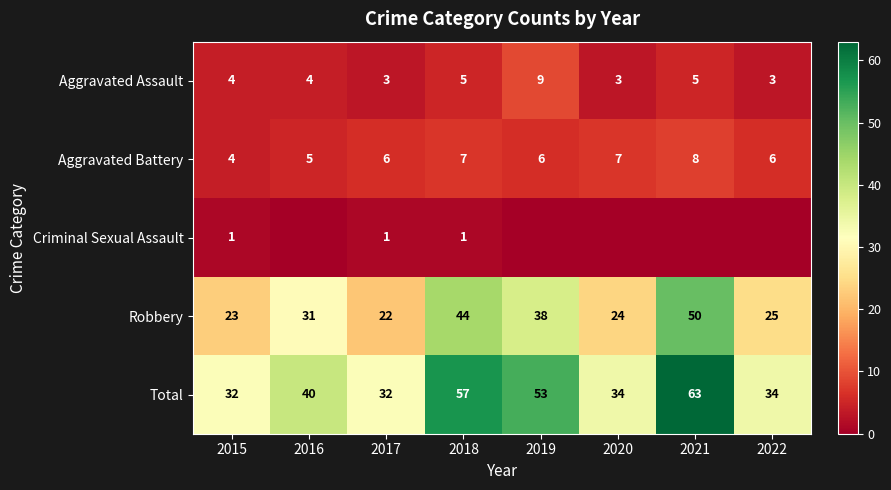

What is the difference between the maximum and second lowest values in the Robbery series?

27